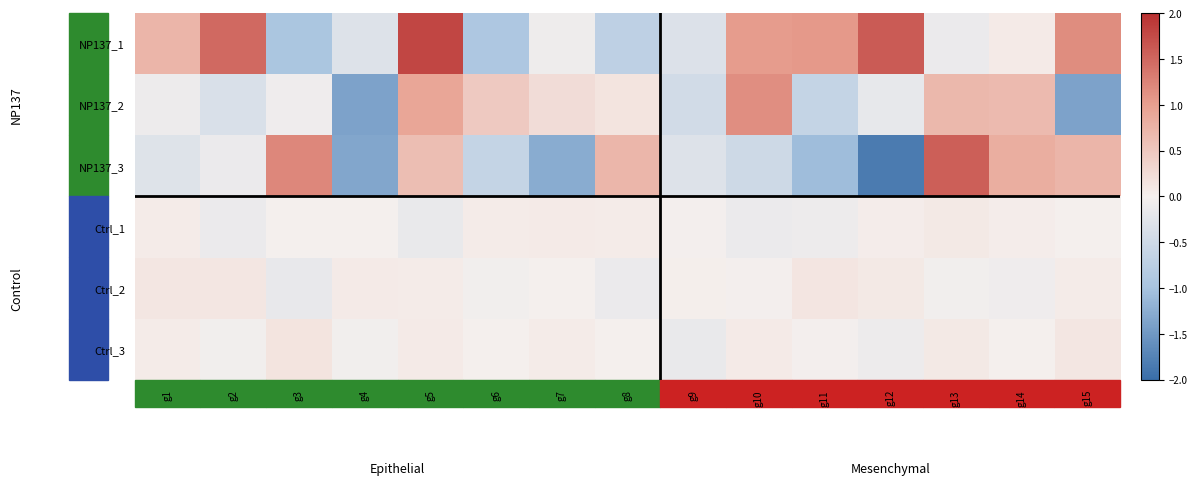

Reading left to right, list all the values displayed in this chart.

NP137_1: g1=0.7	g2=1.5	g3=-0.9	g4=-0.3	g5=1.8	g6=-0.9	g7=-0.1	g8=-0.7	g9=-0.3	g10=1.0	g11=1.1	g12=1.6	g13=-0.1	g14=0.1	g15=1.2
NP137_2: g1=-0.1	g2=-0.4	g3=-0.1	g4=-1.4	g5=0.9	g6=0.5	g7=0.2	g8=0.2	g9=-0.5	g10=1.2	g11=-0.6	g12=-0.2	g13=0.7	g14=0.7	g15=-1.4
NP137_3: g1=-0.3	g2=-0.1	g3=1.2	g4=-1.3	g5=0.6	g6=-0.6	g7=-1.3	g8=0.7	g9=-0.3	g10=-0.5	g11=-1.1	g12=-1.8	g13=1.6	g14=0.8	g15=0.7
Ctrl_1: g1=0.1	g2=-0.1	g3=0.0	g4=-0.0	g5=-0.2	g6=0.1	g7=0.1	g8=0.0	g9=-0.0	g10=-0.1	g11=-0.1	g12=0.0	g13=0.1	g14=0.0	g15=-0.0
Ctrl_2: g1=0.1	g2=0.1	g3=-0.2	g4=0.1	g5=0.1	g6=-0.0	g7=0.0	g8=-0.1	g9=0.0	g10=-0.0	g11=0.1	g12=0.1	g13=-0.0	g14=-0.1	g15=0.1
Ctrl_3: g1=0.0	g2=-0.0	g3=0.1	g4=-0.0	g5=0.1	g6=0.0	g7=0.1	g8=0.0	g9=-0.2	g10=0.1	g11=-0.0	g12=-0.1	g13=0.1	g14=-0.0	g15=0.1